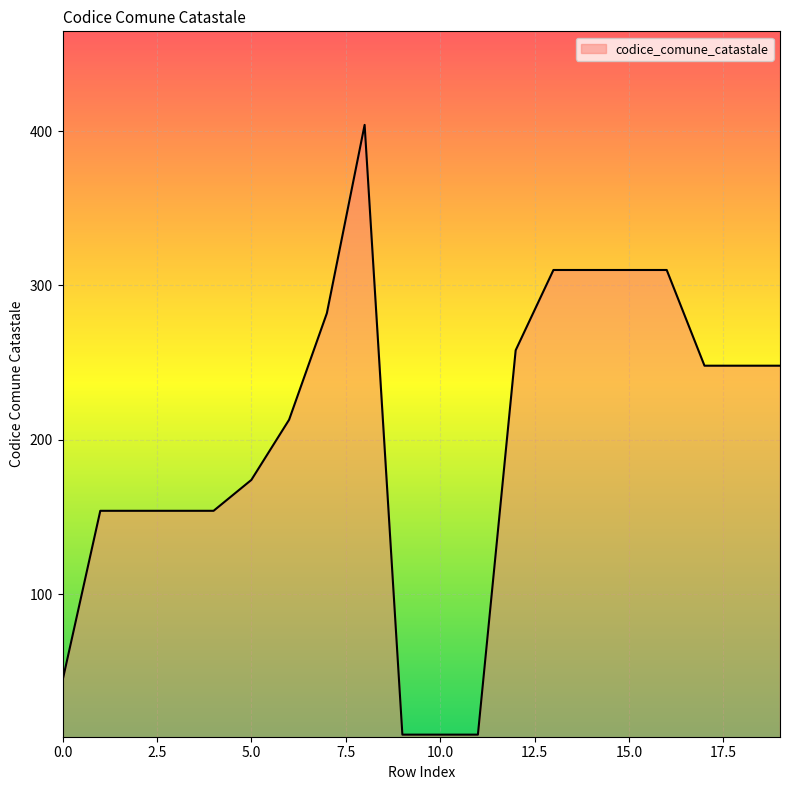

Reading left to right, extract all data points from this chart.

44	154	154	154	154	174	213	282	404	9	9	9	258	310	310	310	310	248	248	248